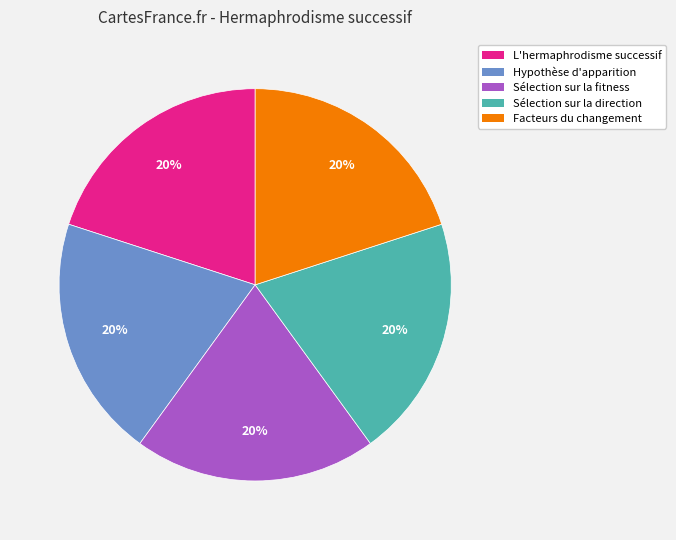

Is there a majority slice in this chart?

No